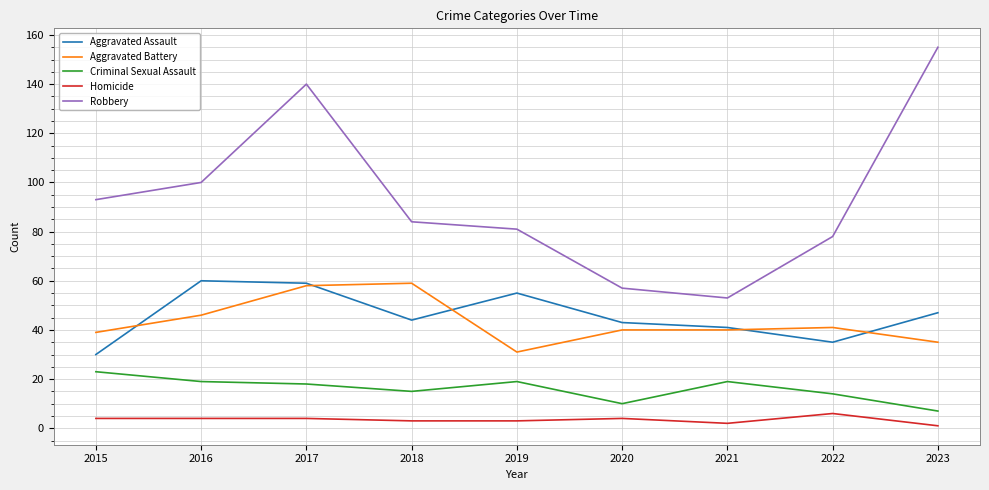

How many values in the Homicide series are below 4?

4